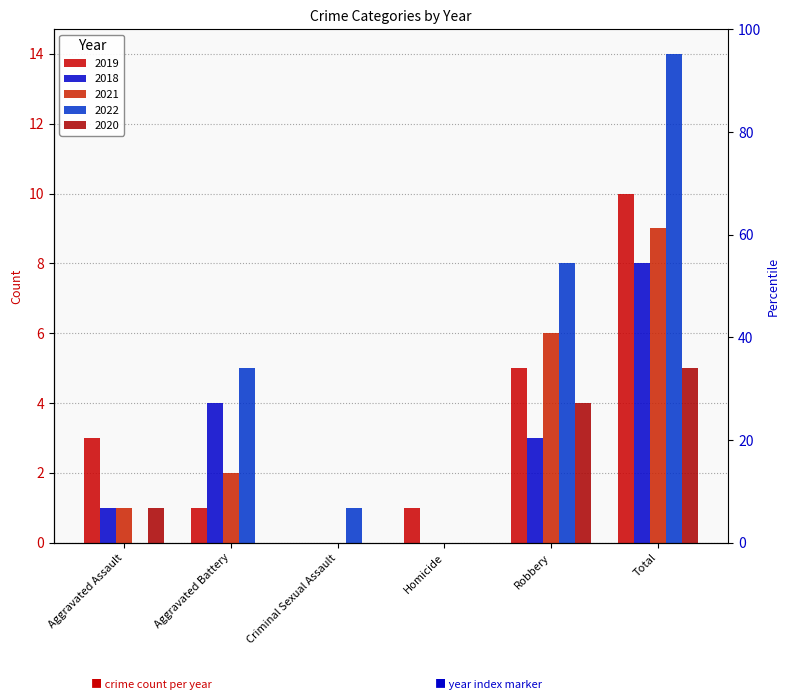

At which category does the chart reach its peak across all series?

Total